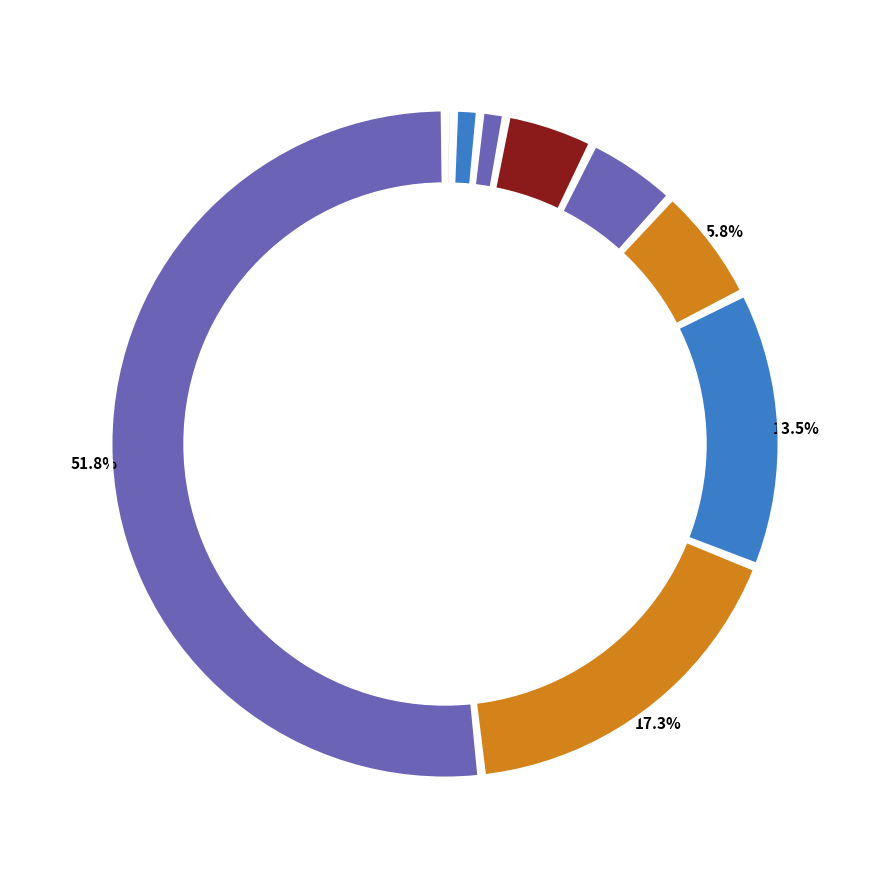

What is the change in value from Arson to Burglary?

+114